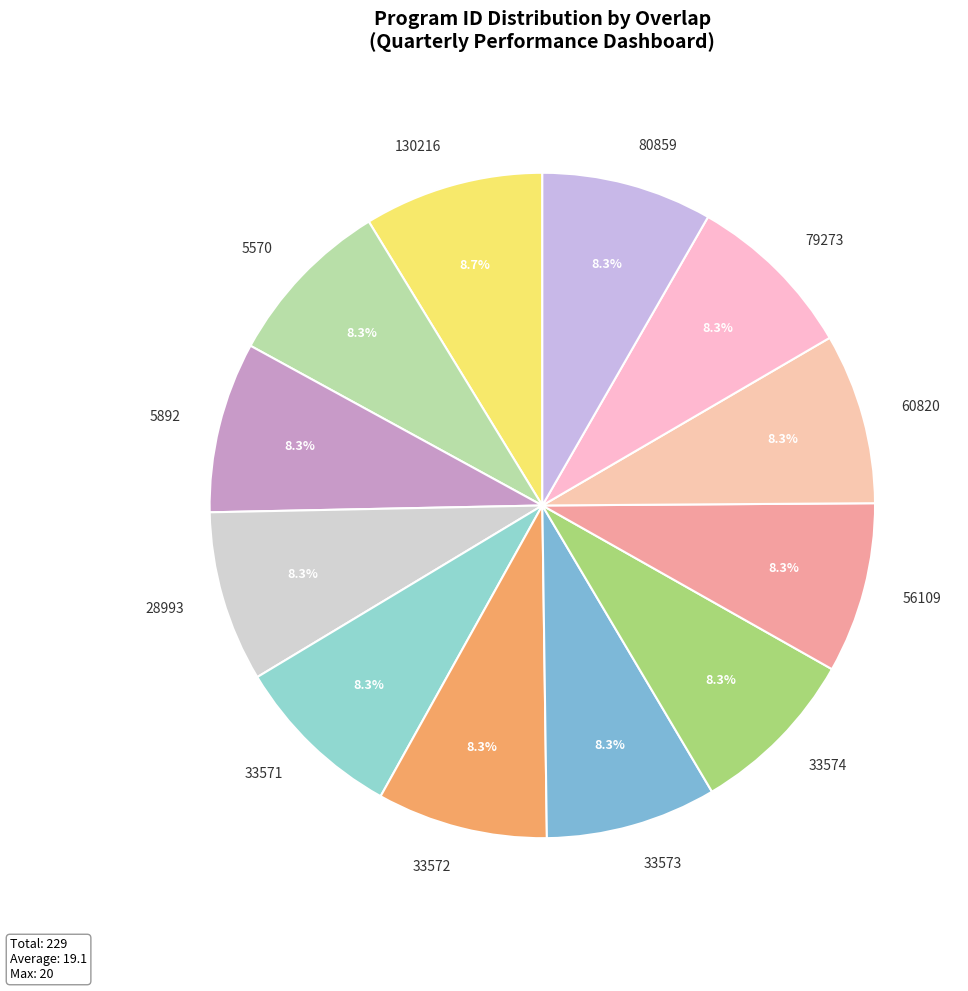

How many slices are in this pie chart?

12